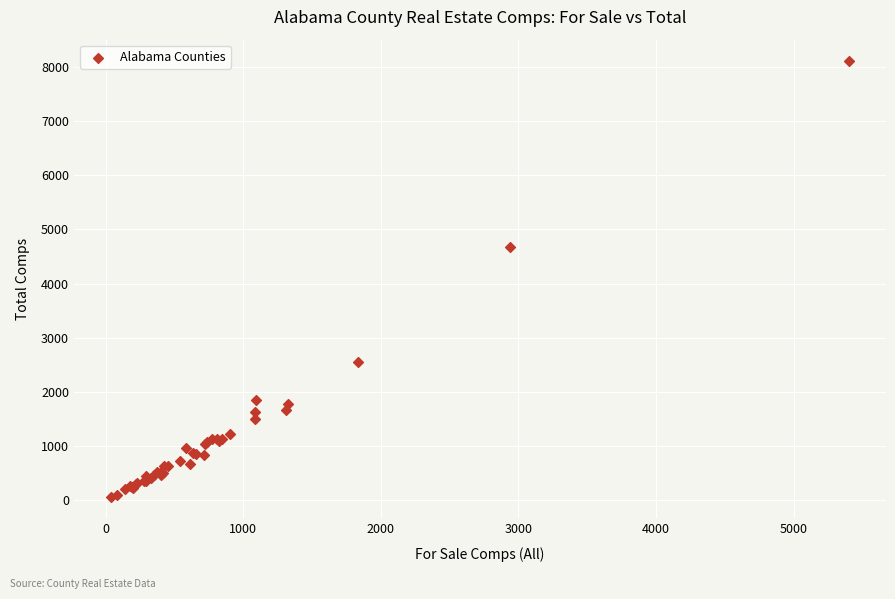

What Y value in the scatter plot is closest to 4084?

4681